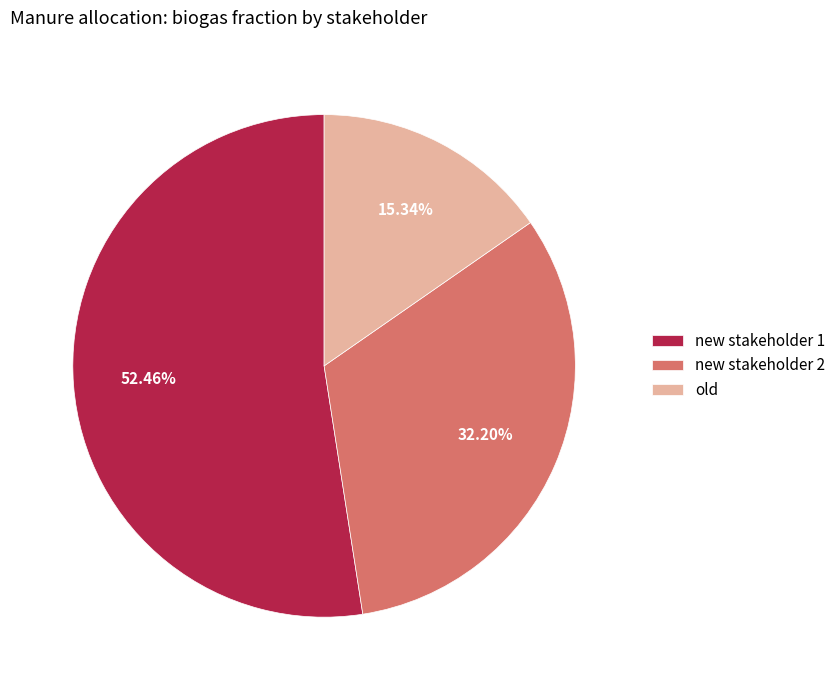

The new stakeholder 2 slice represents 39% of the pie. True or false?

False